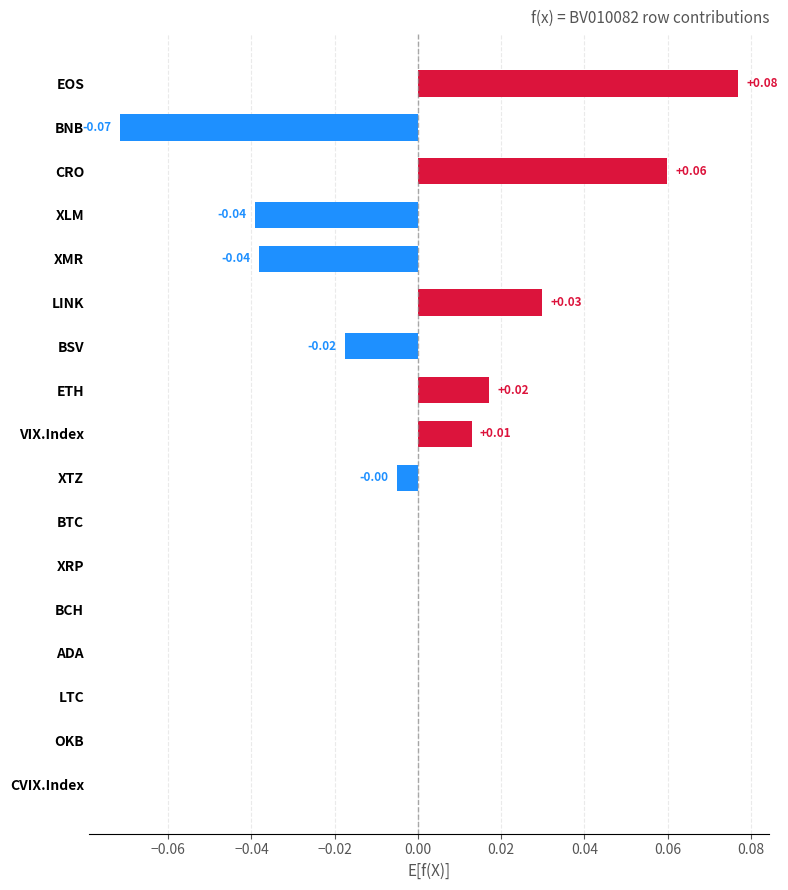

What is the change in value from BSV to CRO?

+0.1